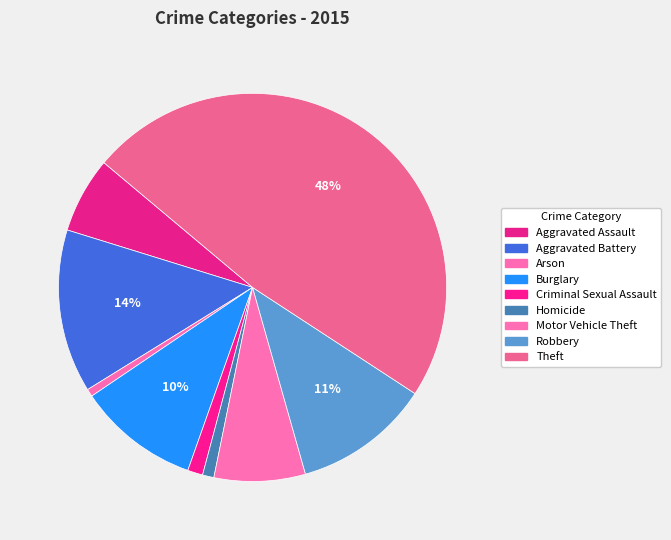

How many segments does this pie chart have?

9